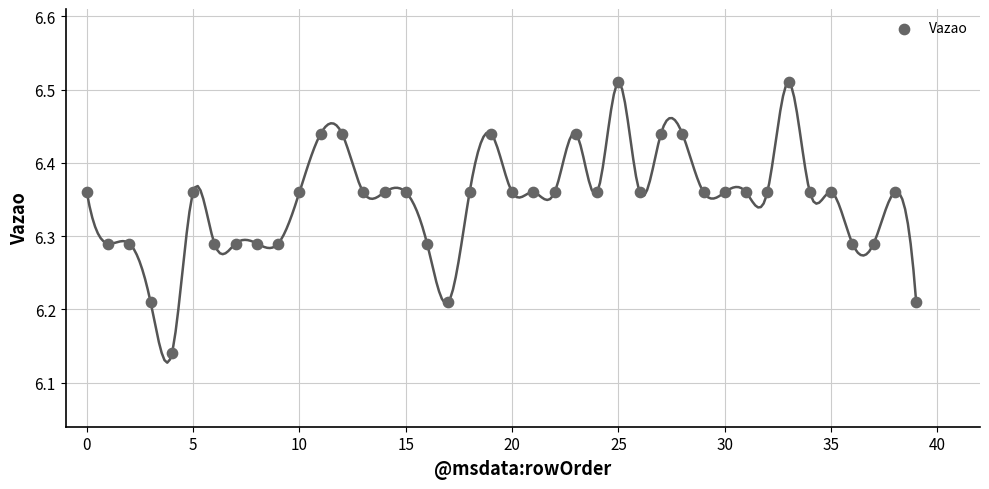

What is the range of Y values (max minus min)?

0.4